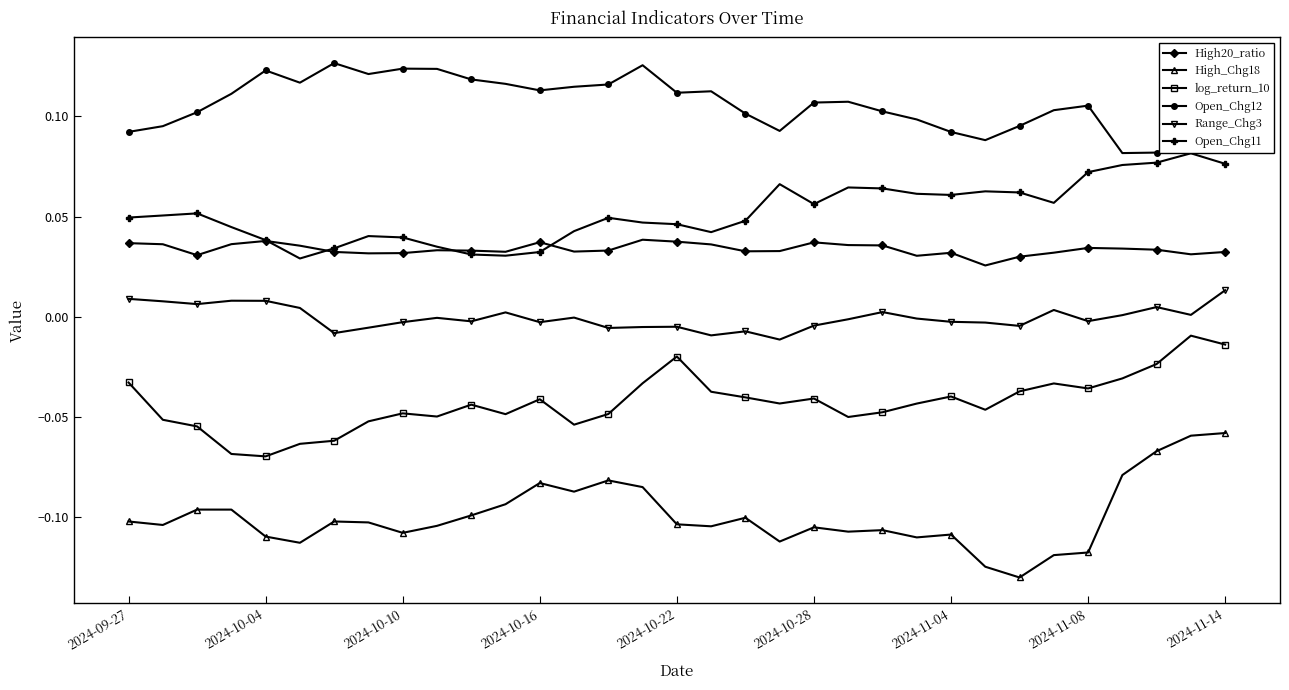

Rank the series by their maximum value, from highest to lowest.

Open_Chg12, Open_Chg11, High20_ratio, Range_Chg3, log_return_10, High_Chg18